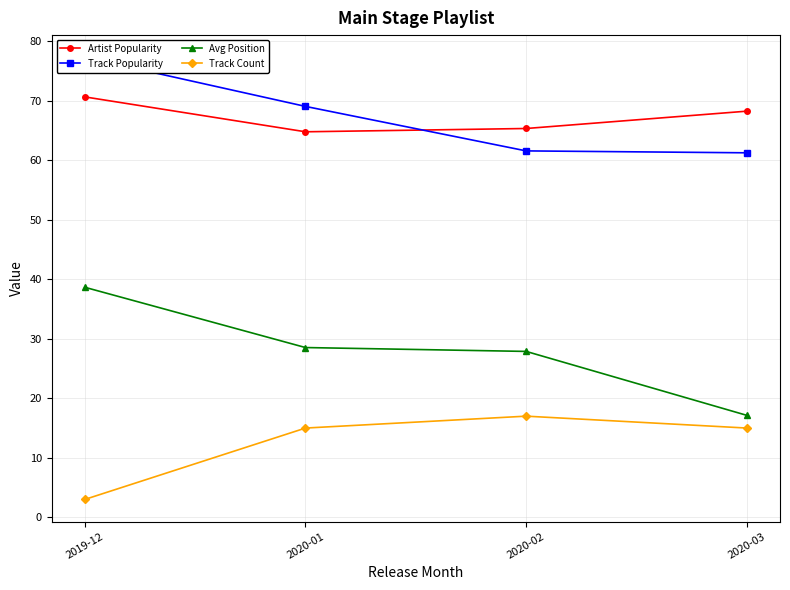

Is the value of Track Count at 2020-02 greater than the value of Avg Position at 2020-03?

No